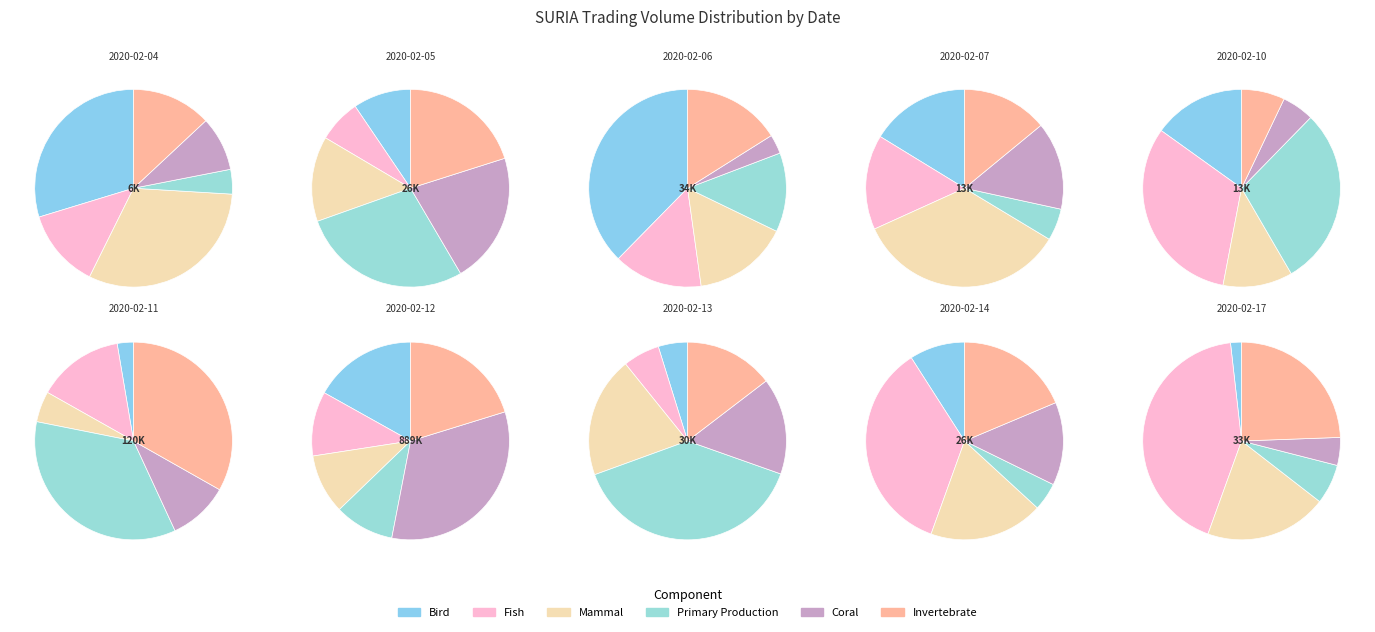

Which category accounts for the majority?

2020-02-12